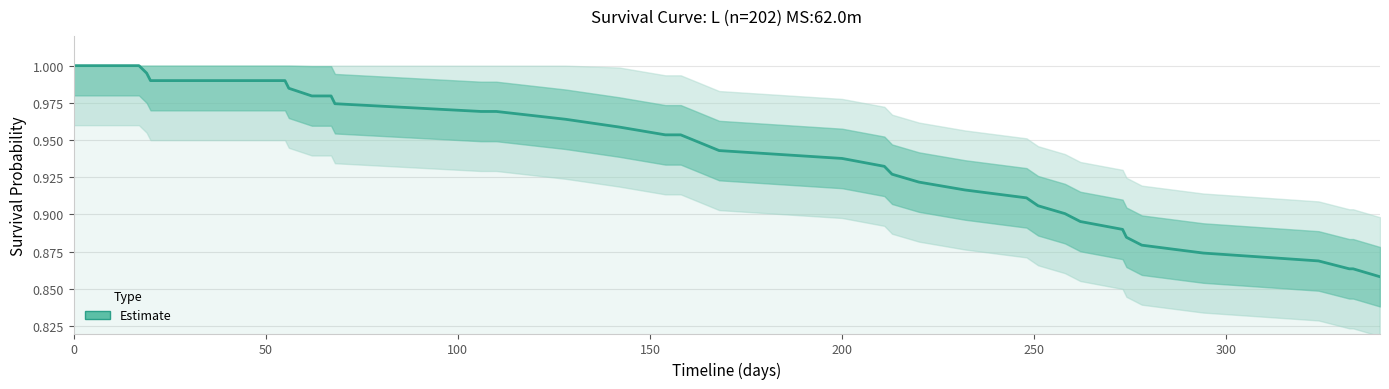

Reading right to left, extract all data points from this chart.

0.9	0.9	0.9	0.9	0.9	0.9	0.9	0.9	0.9	0.9	0.9	0.9	0.9	0.9	0.9	0.9	0.9	0.9	0.9	1.0	1.0	1.0	1.0	1.0	1.0	1.0	1.0	1.0	1.0	1.0	1.0	1.0	1.0	1.0	1.0	1.0	1.0	1.0	1.0	1.0